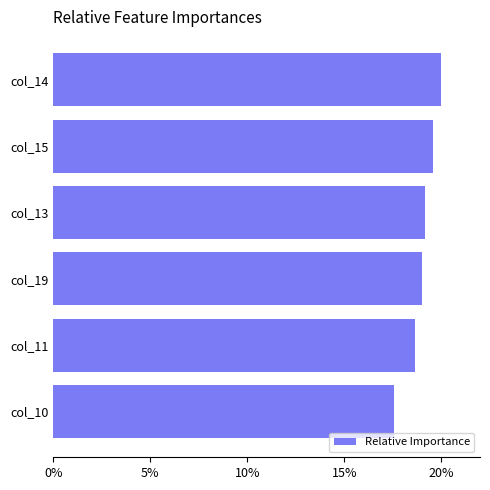

Reading bottom to top, transcribe all the data shown in this chart.

col_10=17.5	col_11=18.6	col_19=19.0	col_13=19.2	col_15=19.6	col_14=20.0